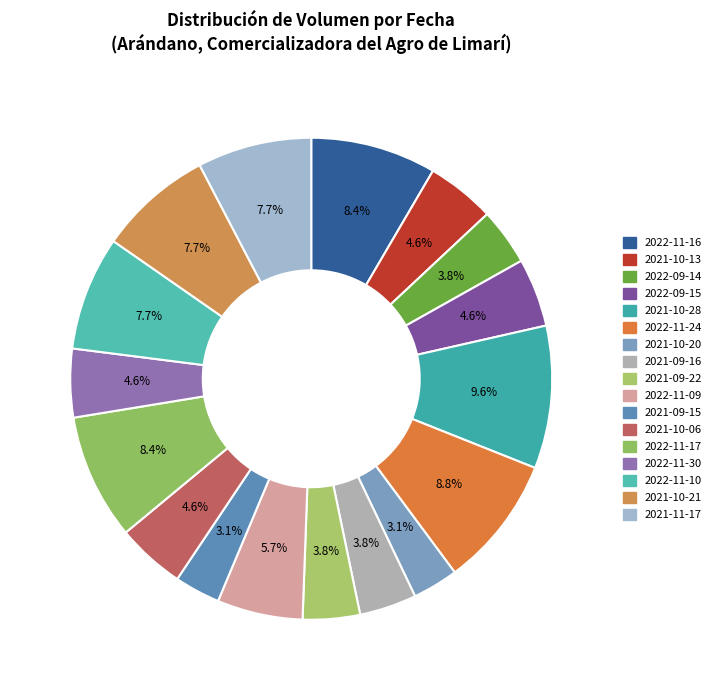

Which slice is the largest?

2021-10-28